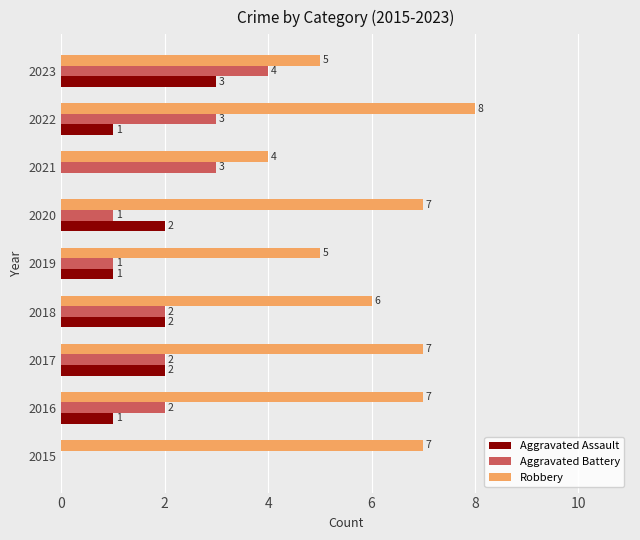

At which label does Robbery reach its peak?

2022